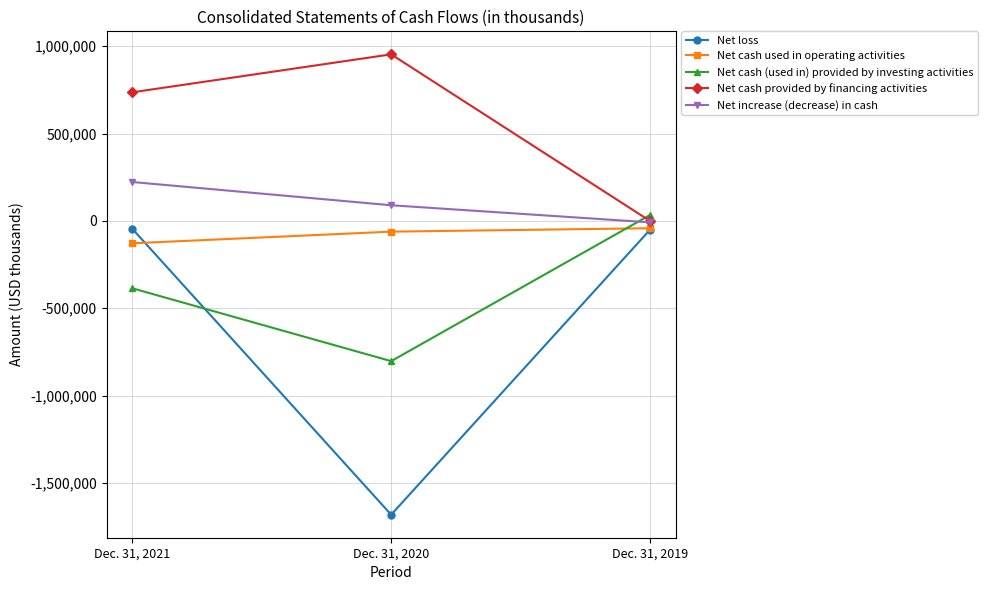

What is the difference between the Net cash (used in) provided by investing activities values at Dec. 31, 2019 and Dec. 31, 2021?

419135